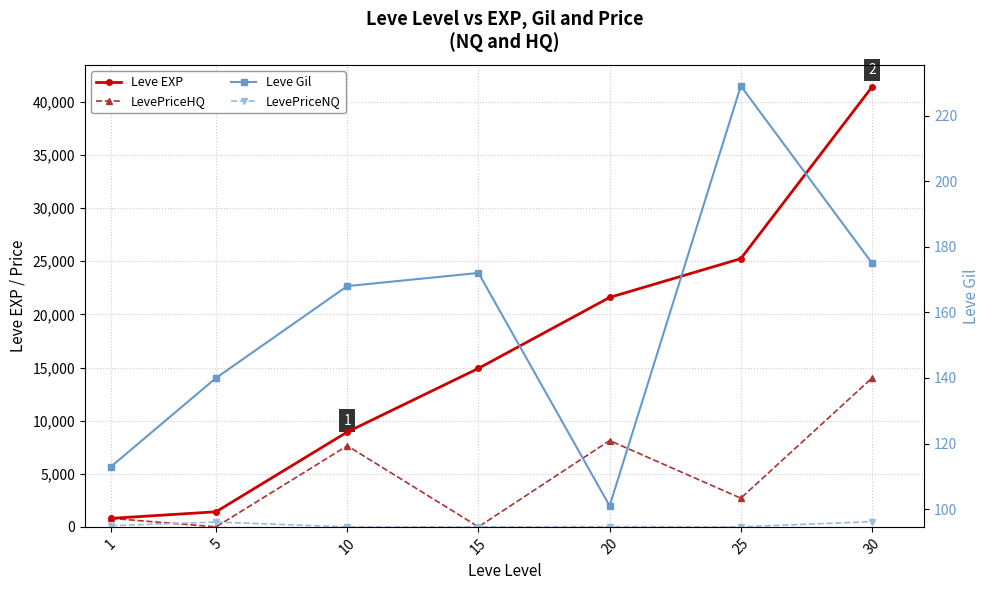

What is the sum of the Leve Gil values at 1 and 30?

288.0